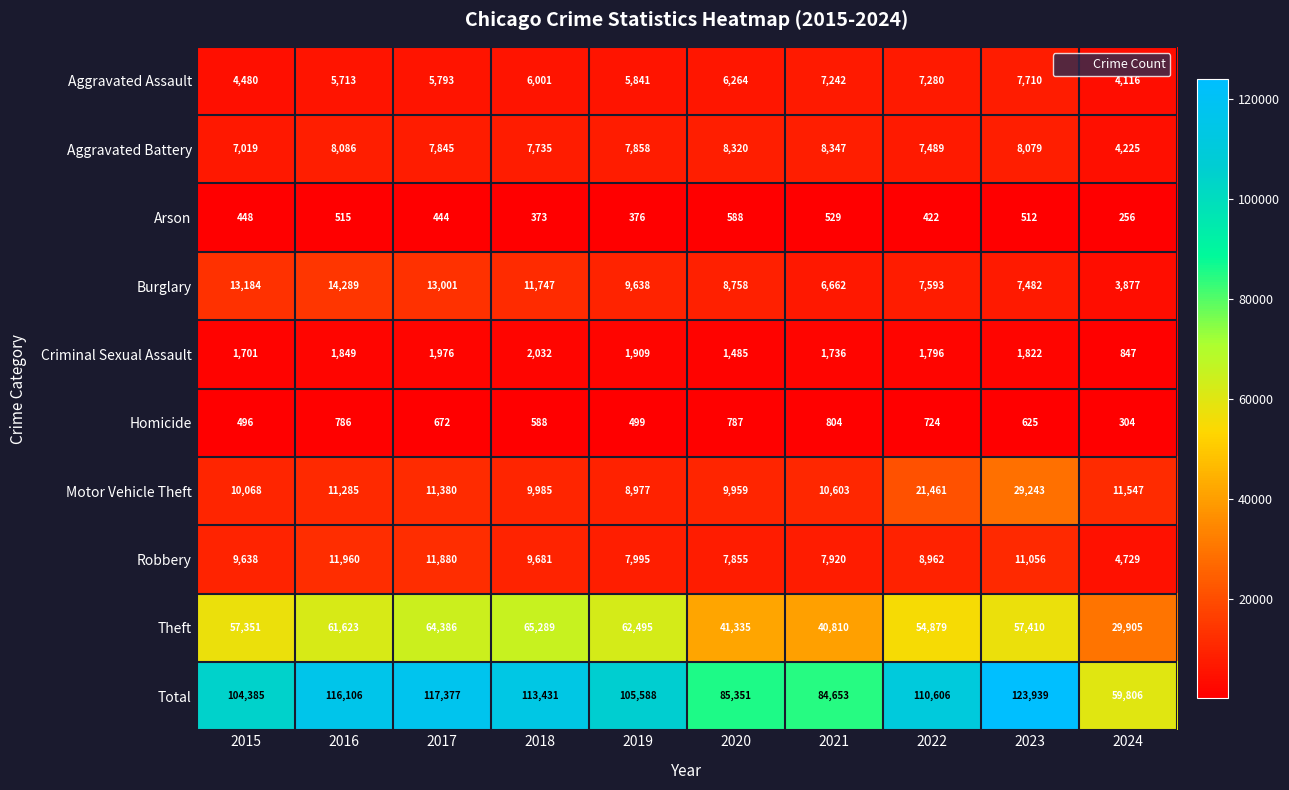

True or false: Aggravated Assault has a value of 7710 at 2023.

True